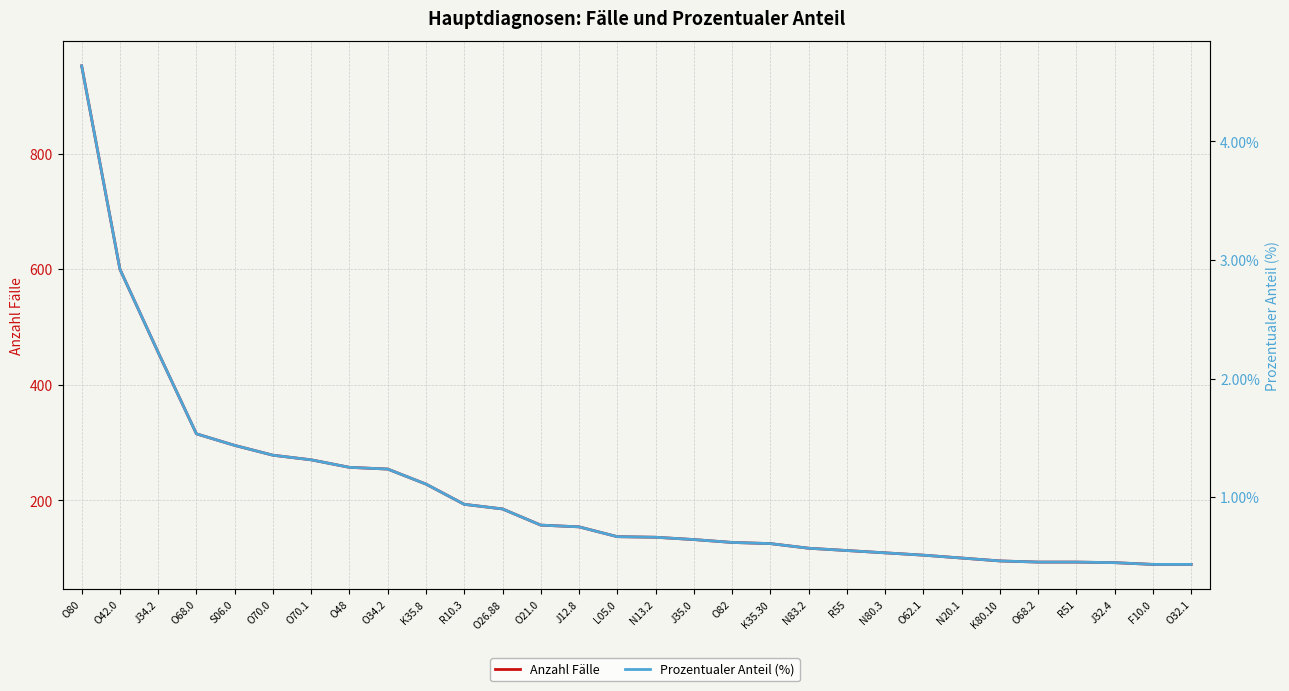

Is the value of Prozentualer Anteil (%) at O42.0 greater than the value of Anzahl Fälle at N20.1?

No